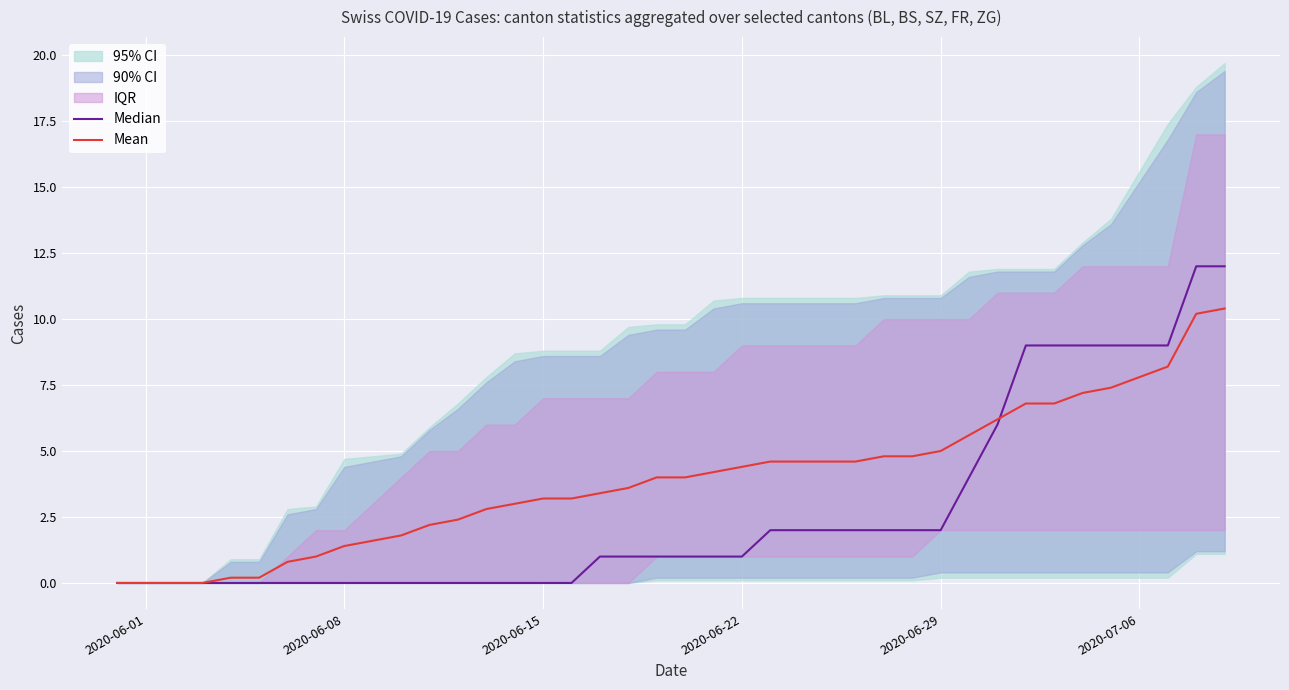

The Mean series shows 7.2 at 2020-06-22. True or false?

False